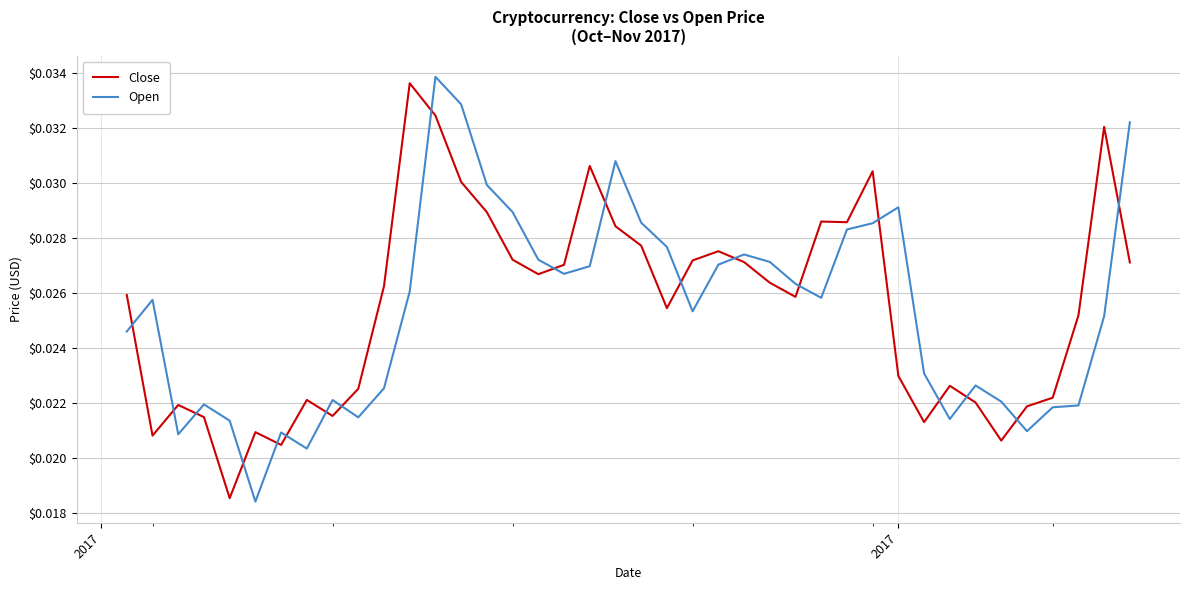

Which series ends up on top after the final intersection of Open and Close?

Open